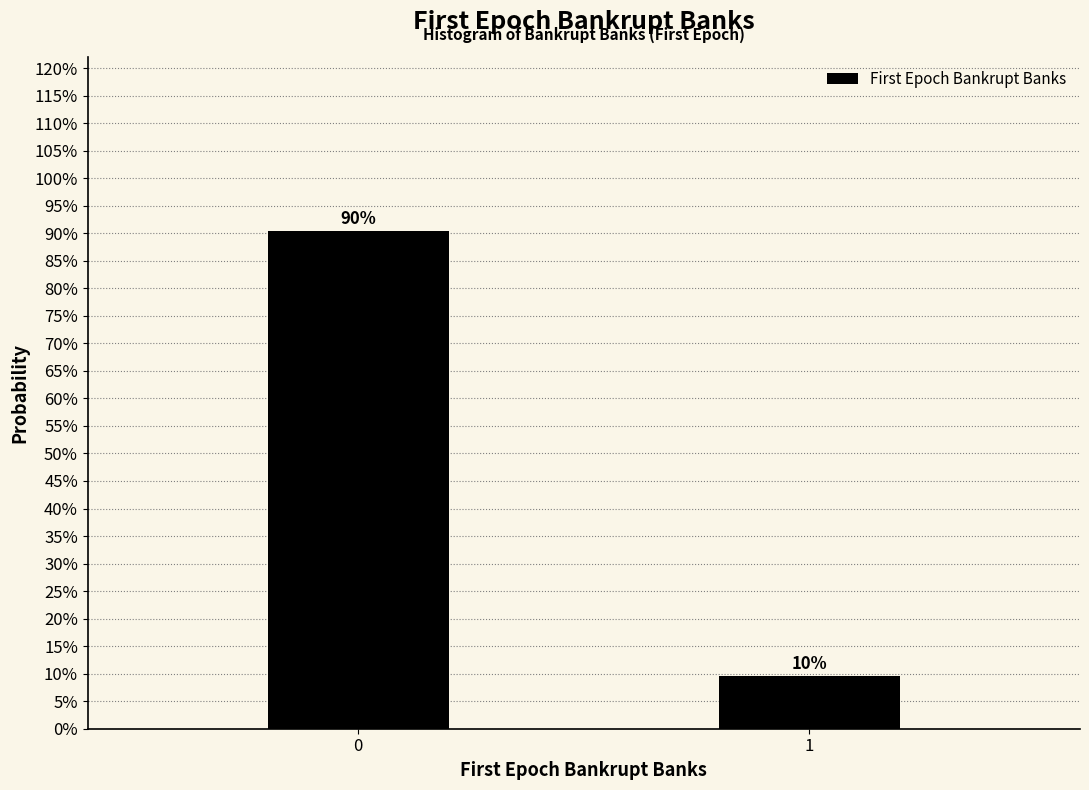

Does the chart contain any negative values?

No